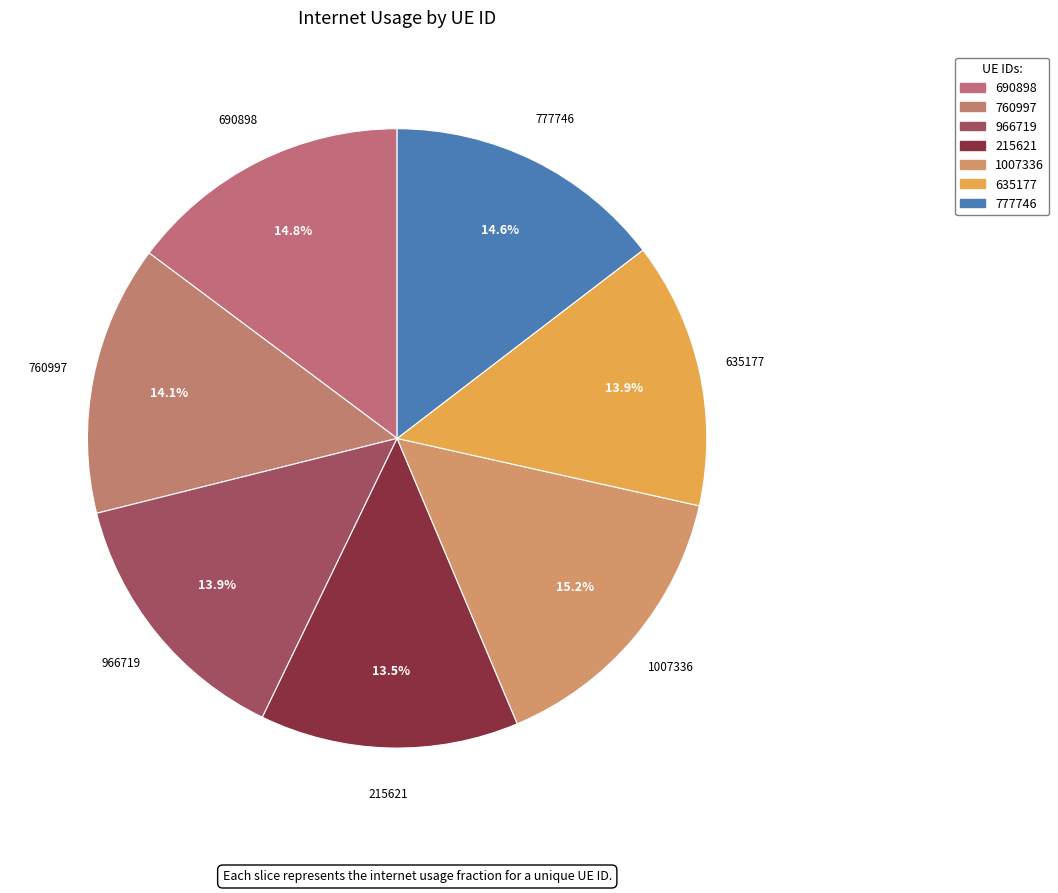

To the nearest percent, what is the difference between the largest and smallest slice percentages?

2%